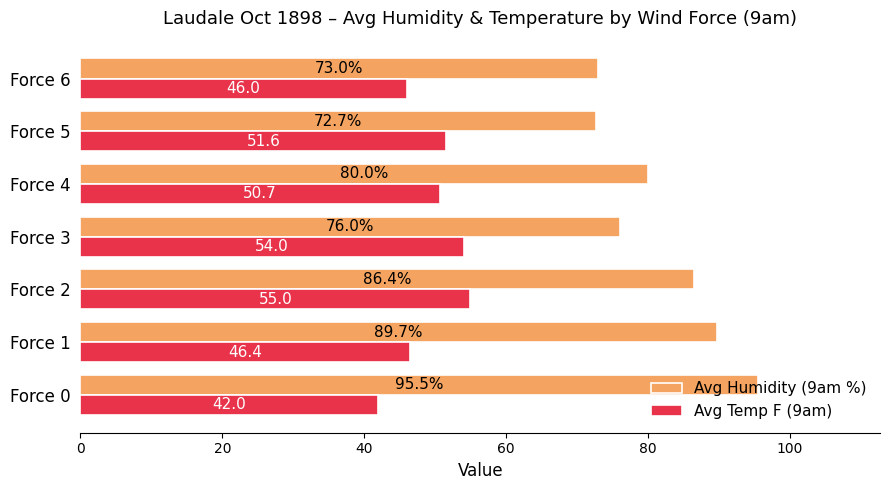

At which category is the sum across all series the highest?

Force 2